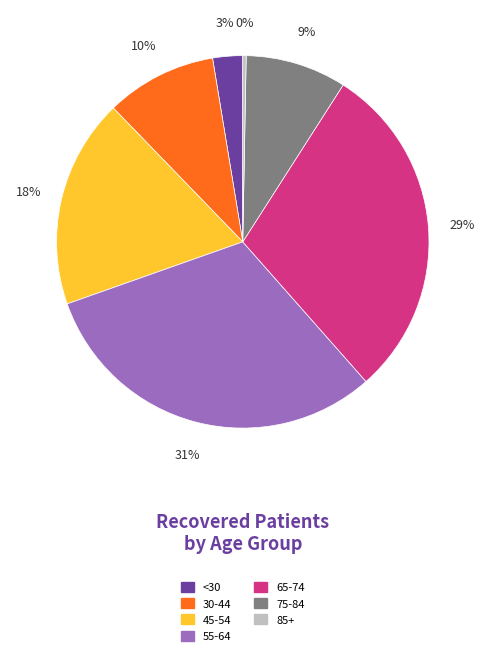

To the nearest percent, what portion does 65-74 represent?

29%